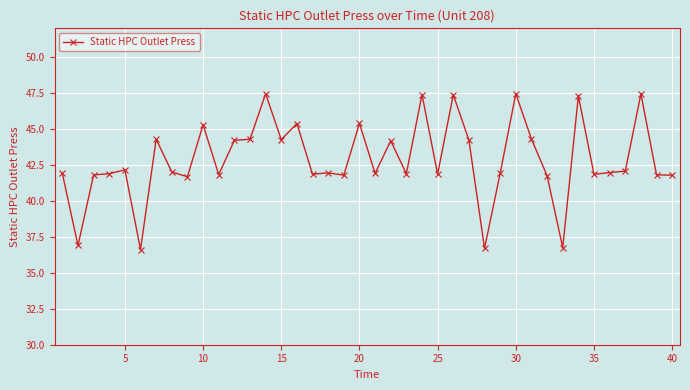

What is the value of the 3rd point from the left?

41.8